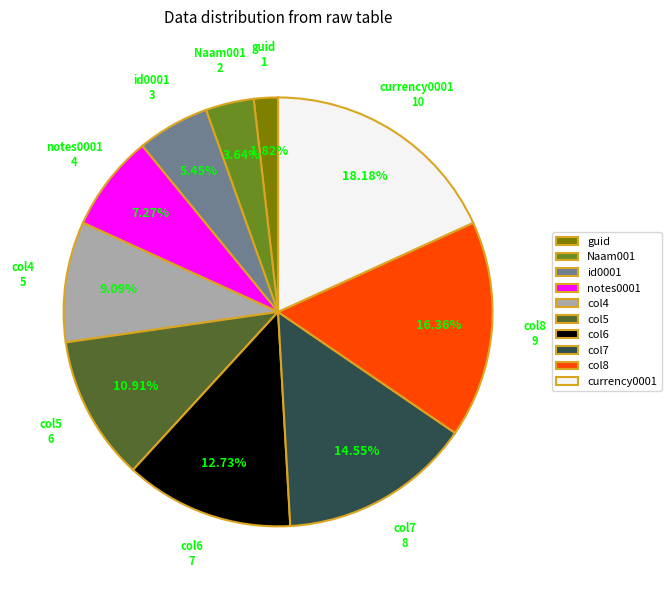

How many slices are in this pie chart?

10